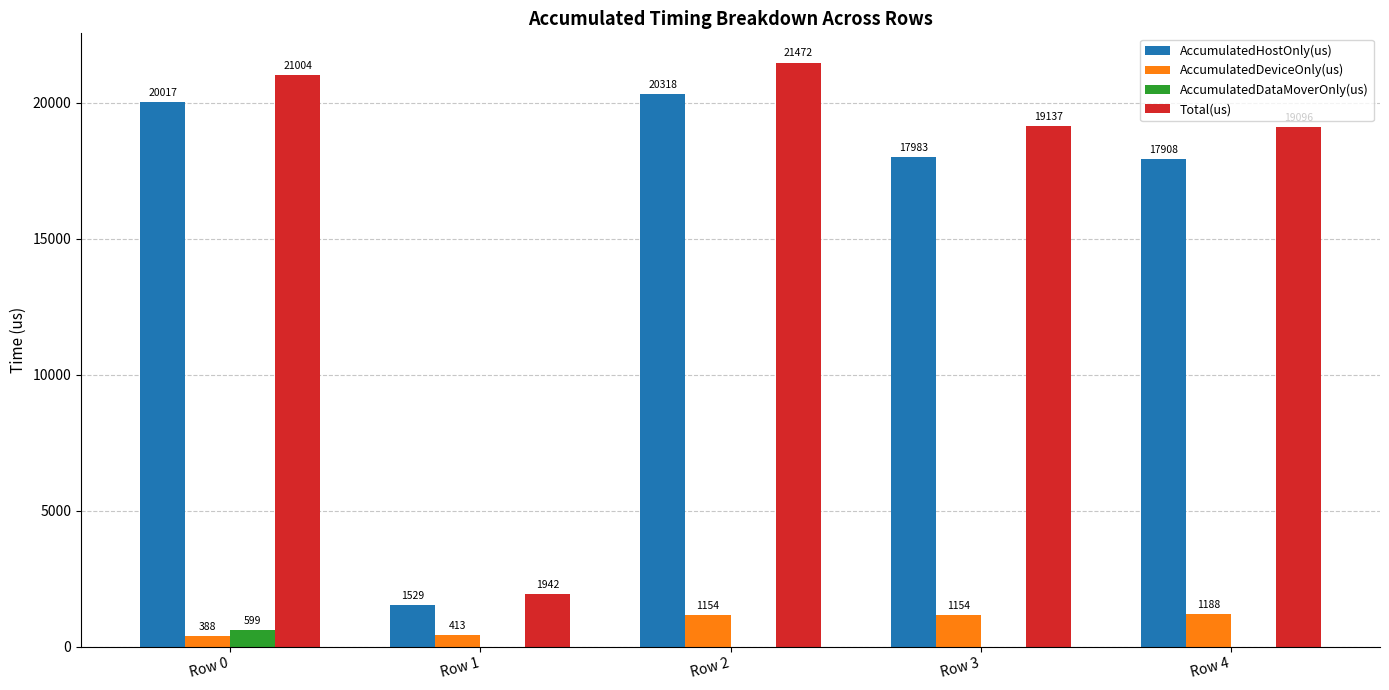

What is the total value across all series at Row 1?

3884.0